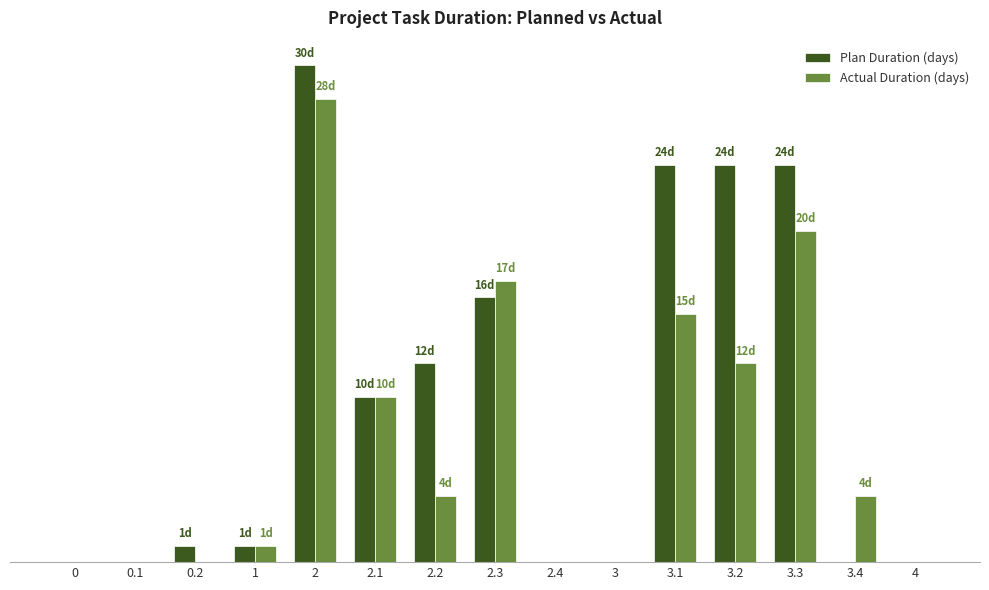

True or false: Actual Duration (days) has a value of 16 at 2.4.

False